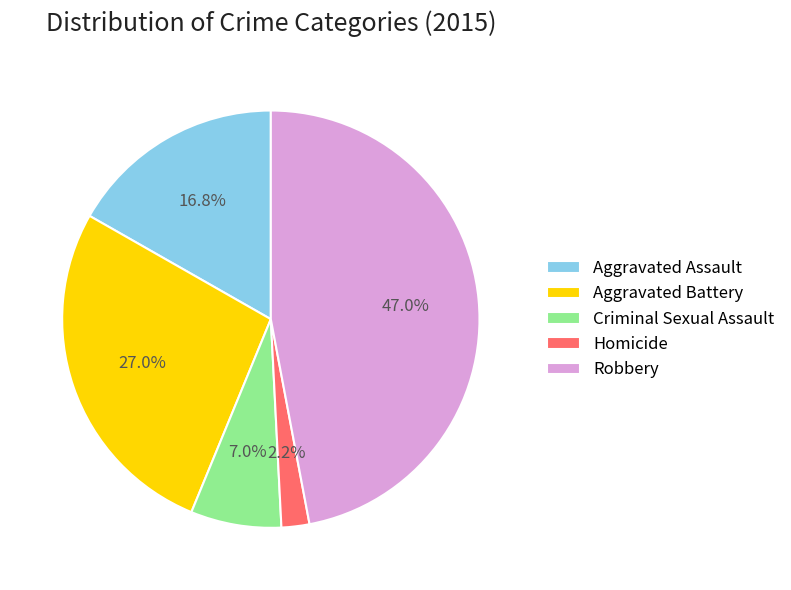

Is the sum of Aggravated Assault and Robbery greater than half?

Yes